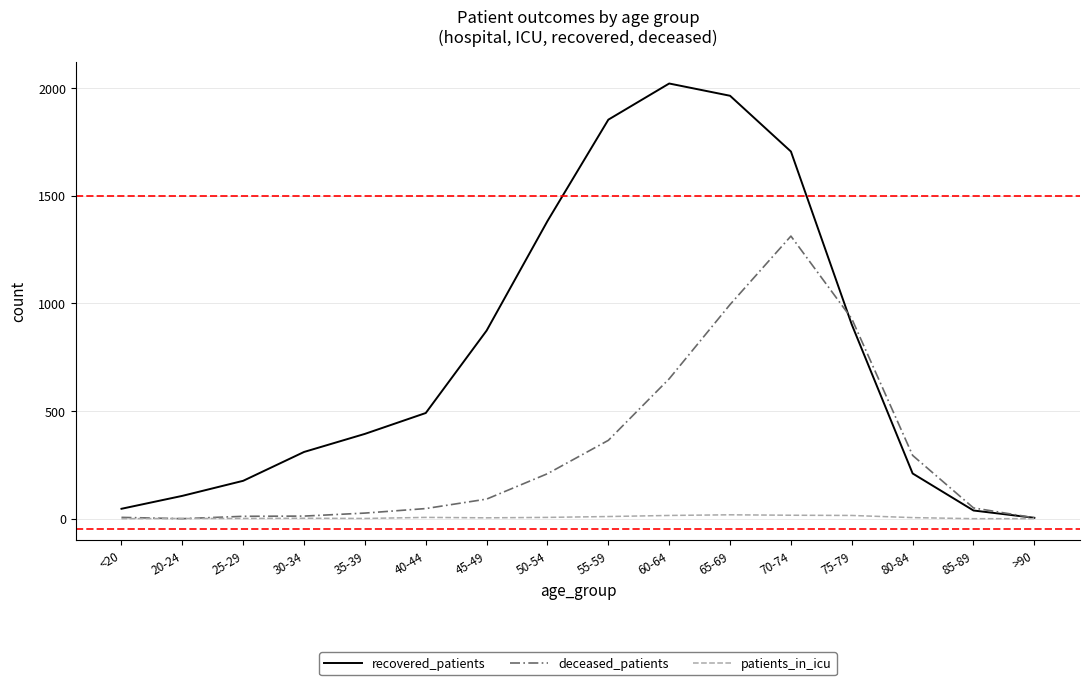

At which category is the sum across all series the highest?

70-74